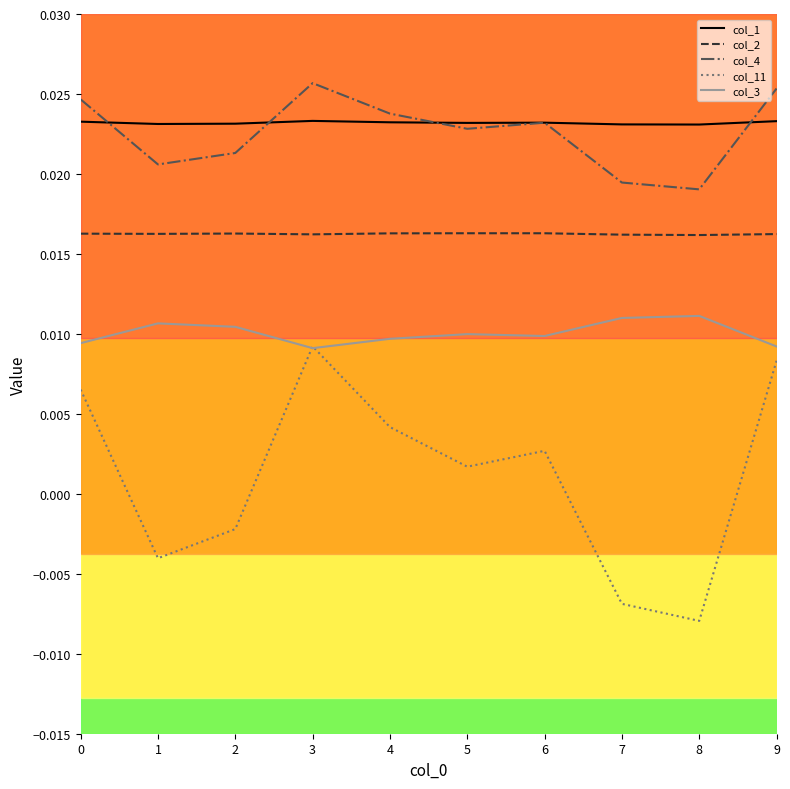

Which series has the largest range (max minus min)?

col_11